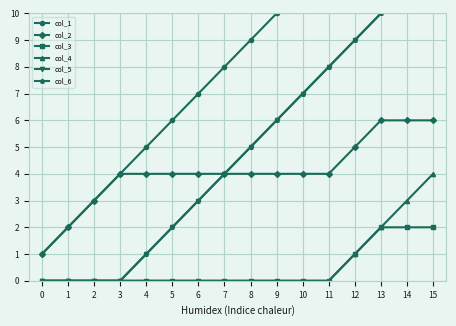

True or false: col_6 has more than 1 points higher than both neighbors.

False